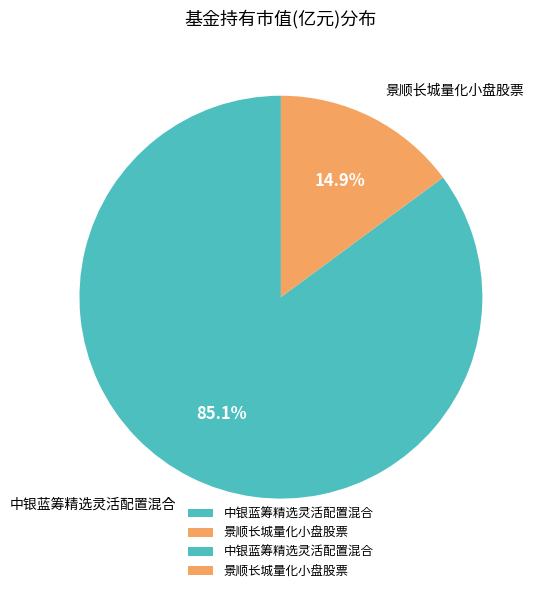

To the nearest percent, what is the difference between the largest and smallest slice percentages?

70%